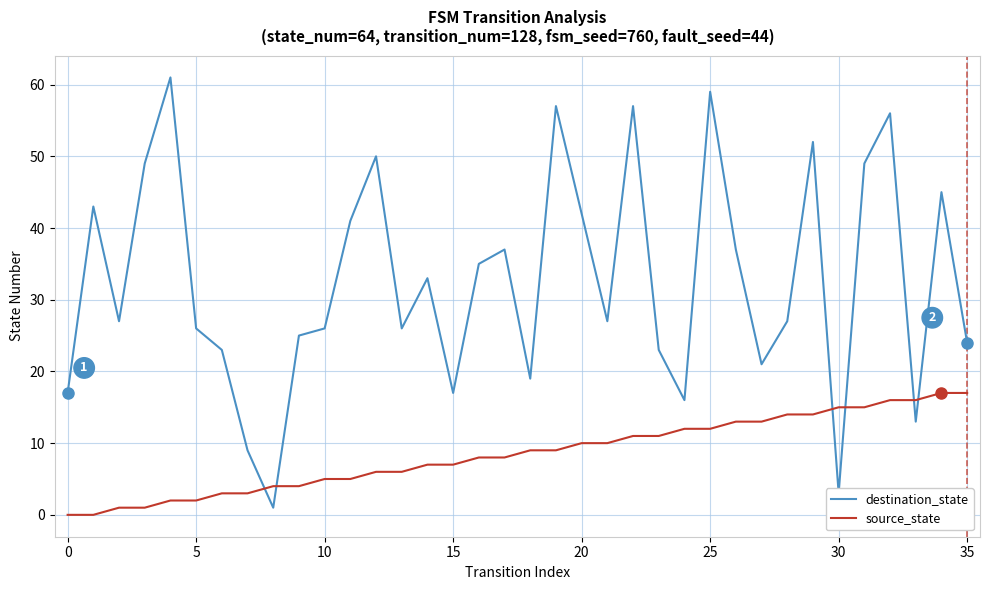

List the series in order of their peak value, lowest first.

source_state, destination_state